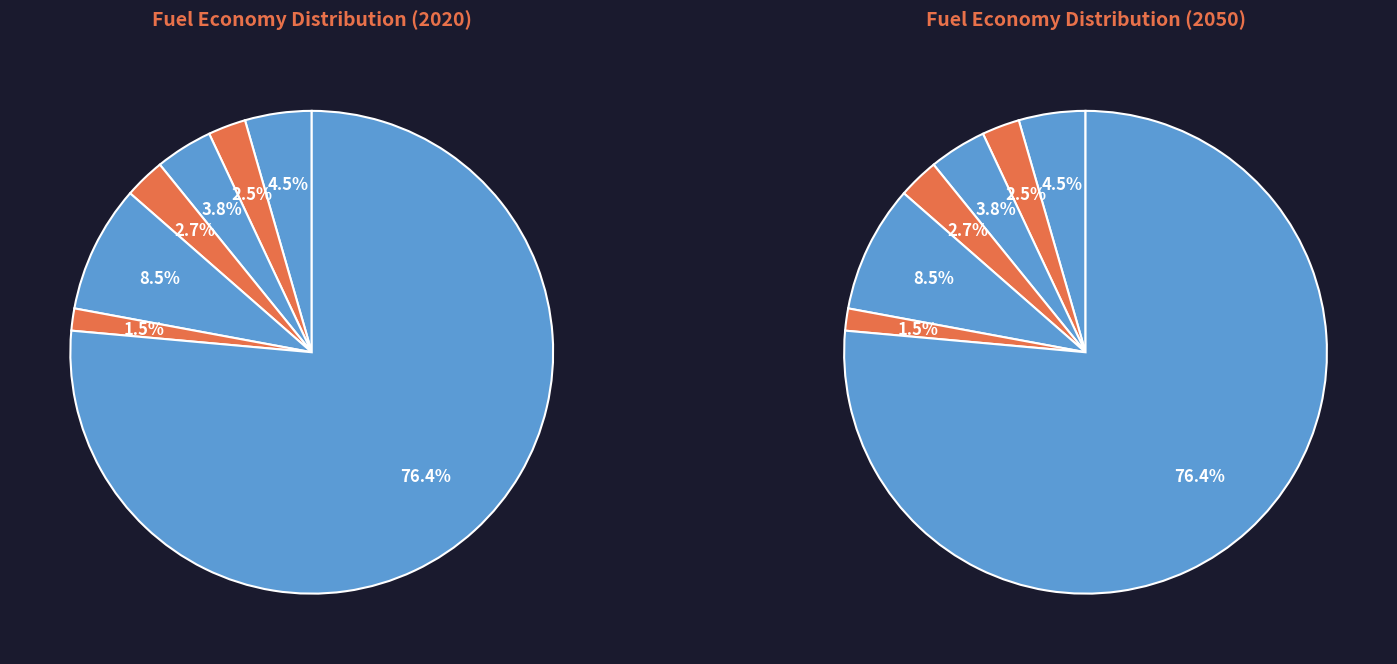

Combined, do LPG vehicle and natural gas vehicle account for over 50%?

No